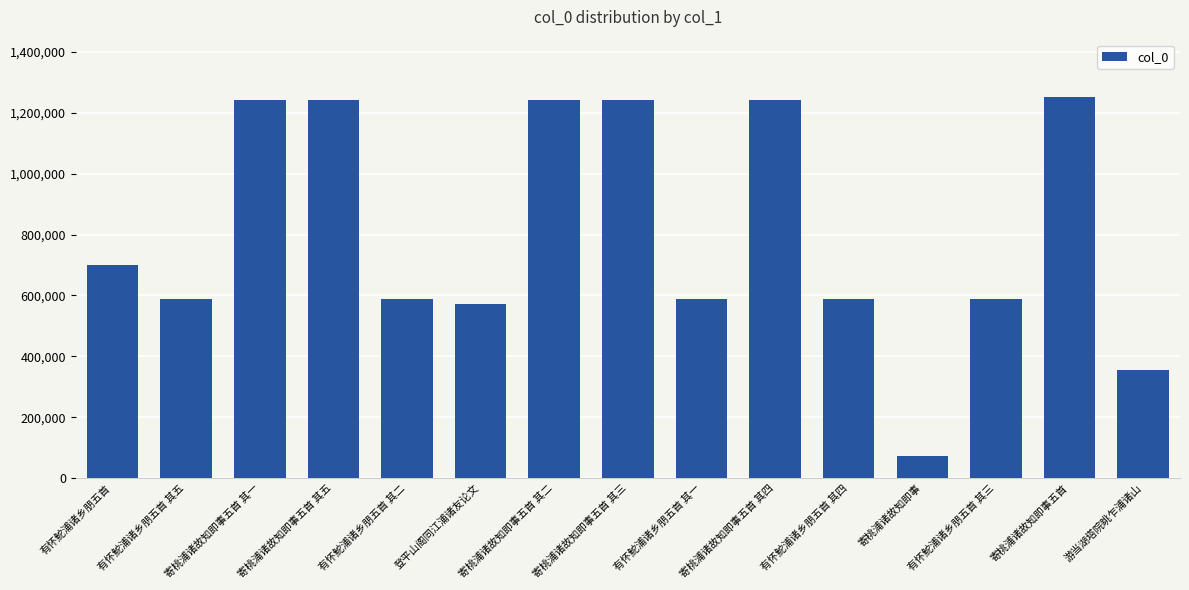

Which label corresponds to the smallest value in the chart?

寄桃浦诸故知即事